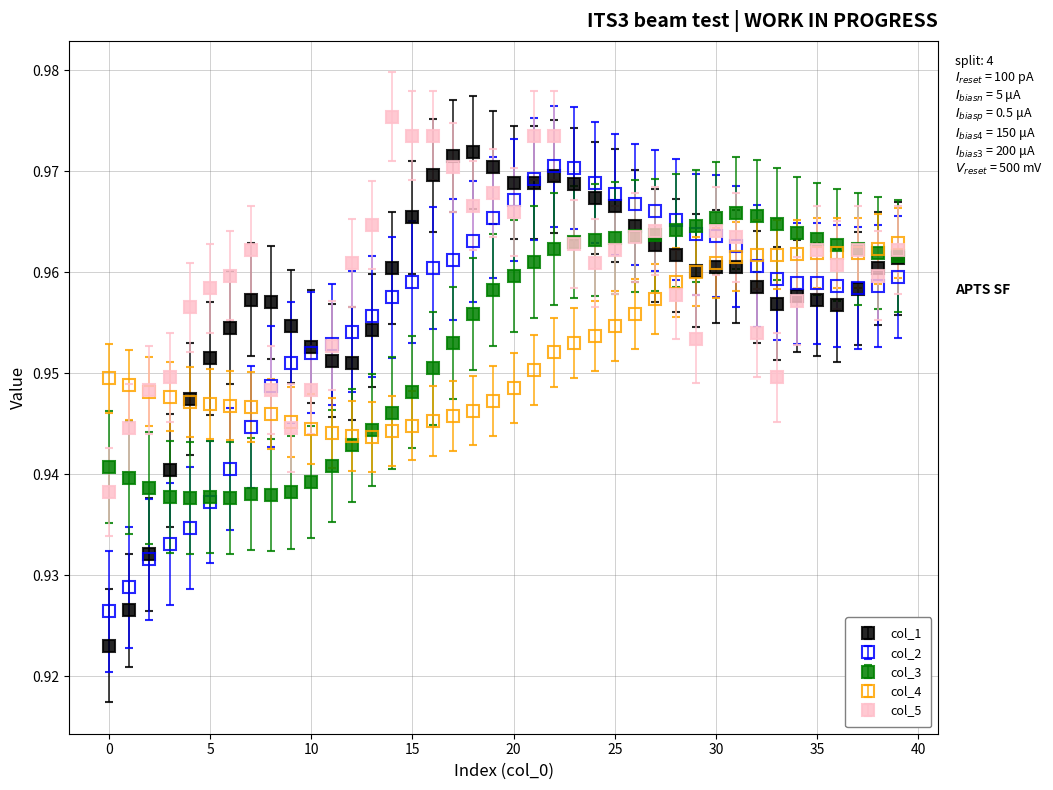

Which series has the largest range (max minus min)?

col_1